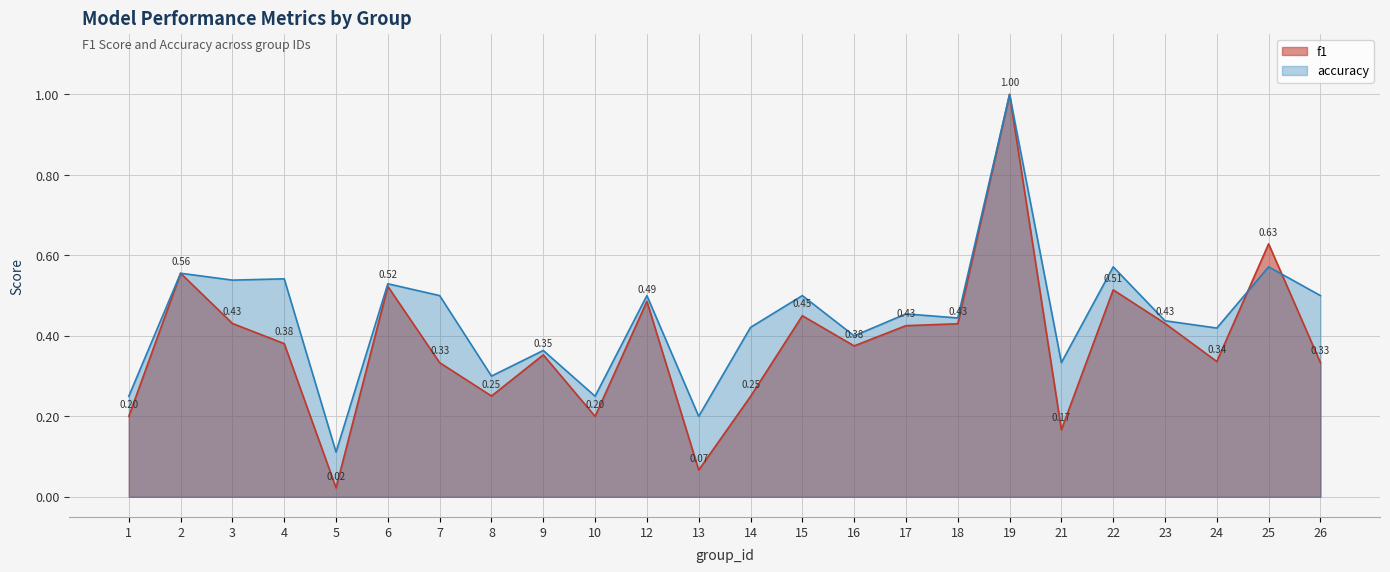

The accuracy series shows 0.2 at 1. True or false?

True